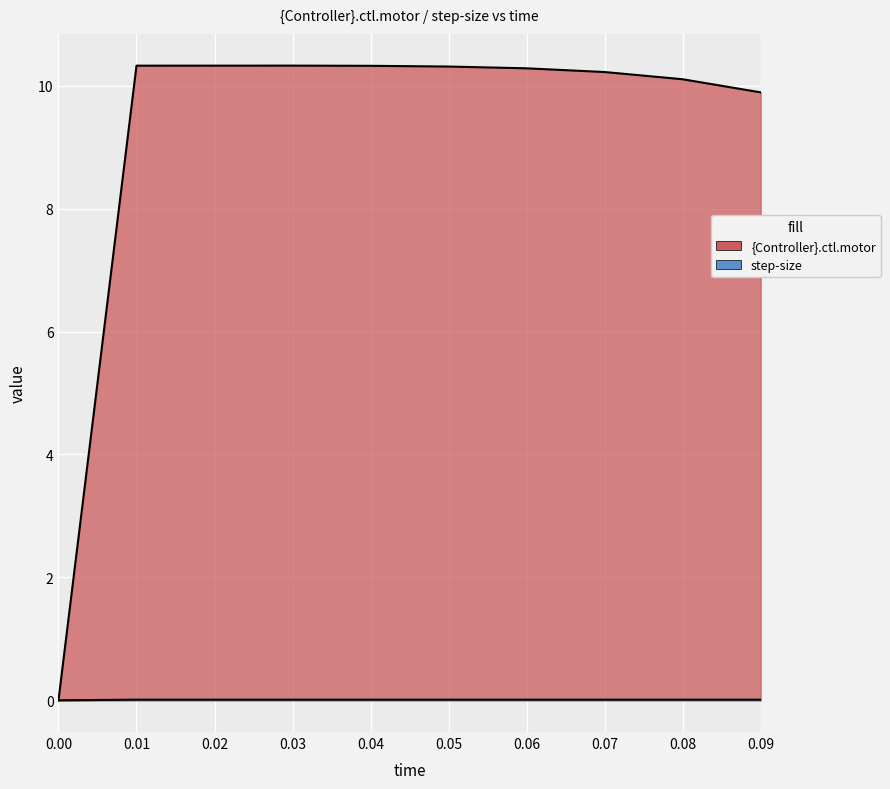

How many step-size values are between 0 and 1?

10